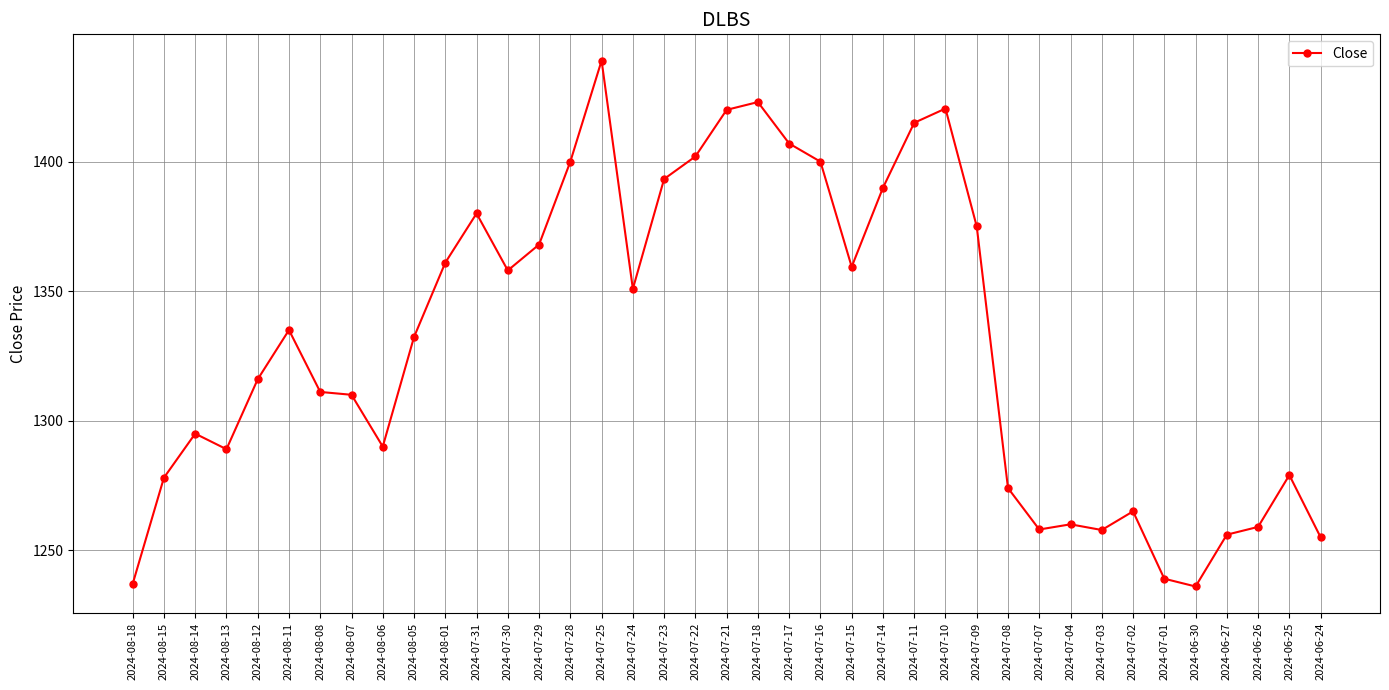

At which label does the data first exceed 1332?

2024-08-11